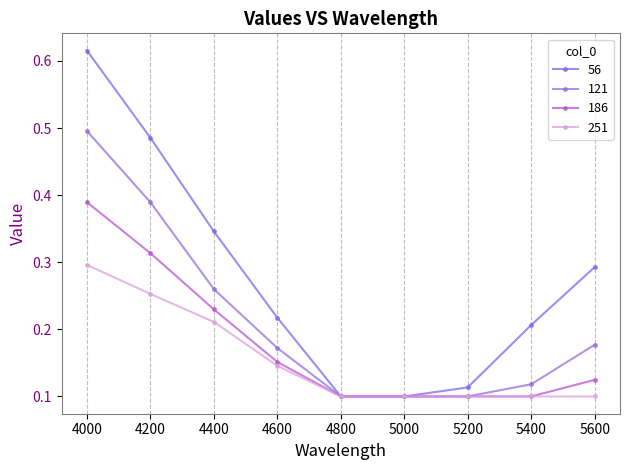

How many lines are shown in the chart?

4